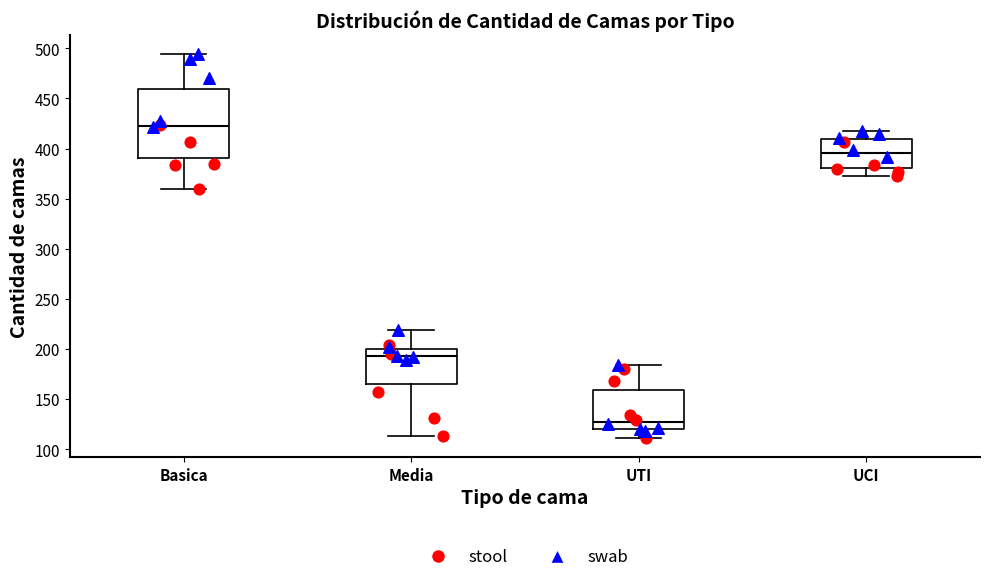

Comparing the boxes themselves (not the whiskers), which one is the tallest?

Basica